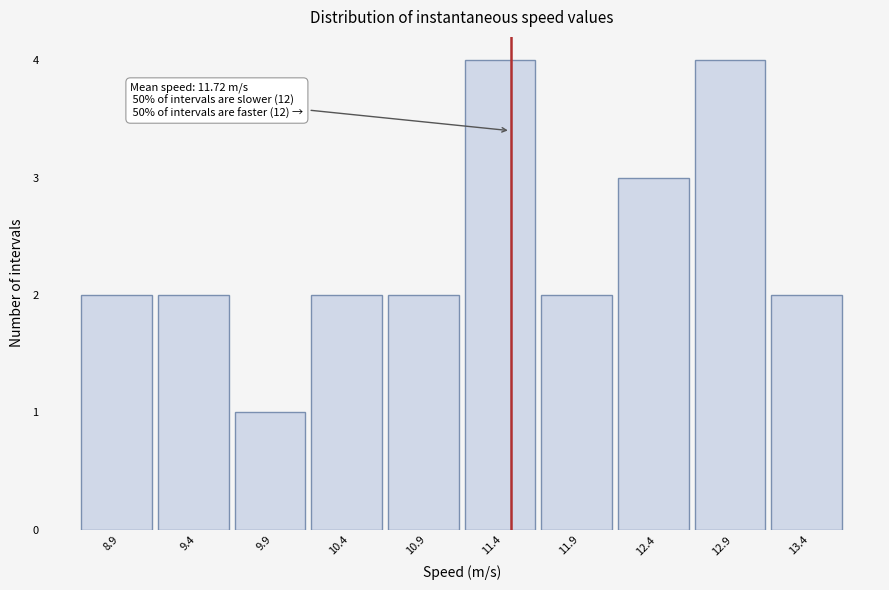

Reading right to left, list all the values displayed in this chart.

13.4=2	12.9=4	12.4=3	11.9=2	11.4=4	10.9=2	10.4=2	9.9=1	9.4=2	8.9=2